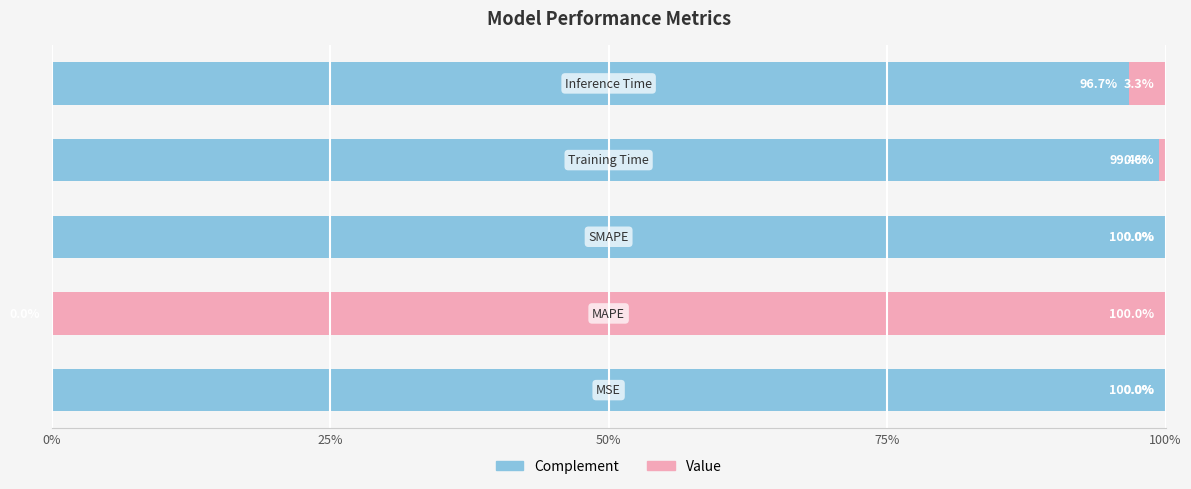

What is the sum of all Complement values?

396.1